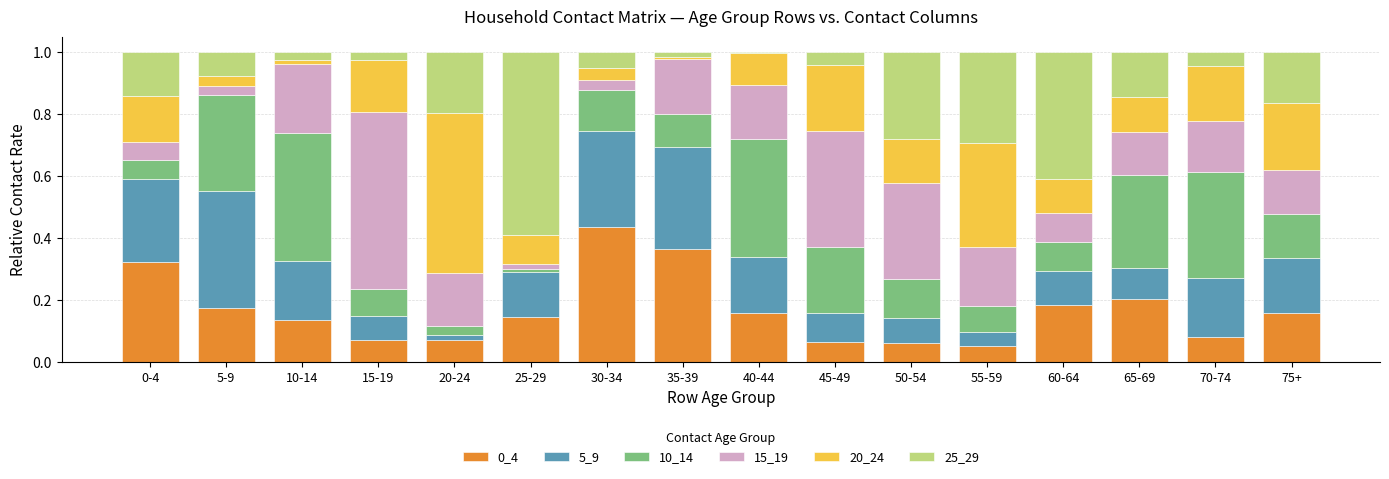

What is the total value across all series at 70-74?

1.0